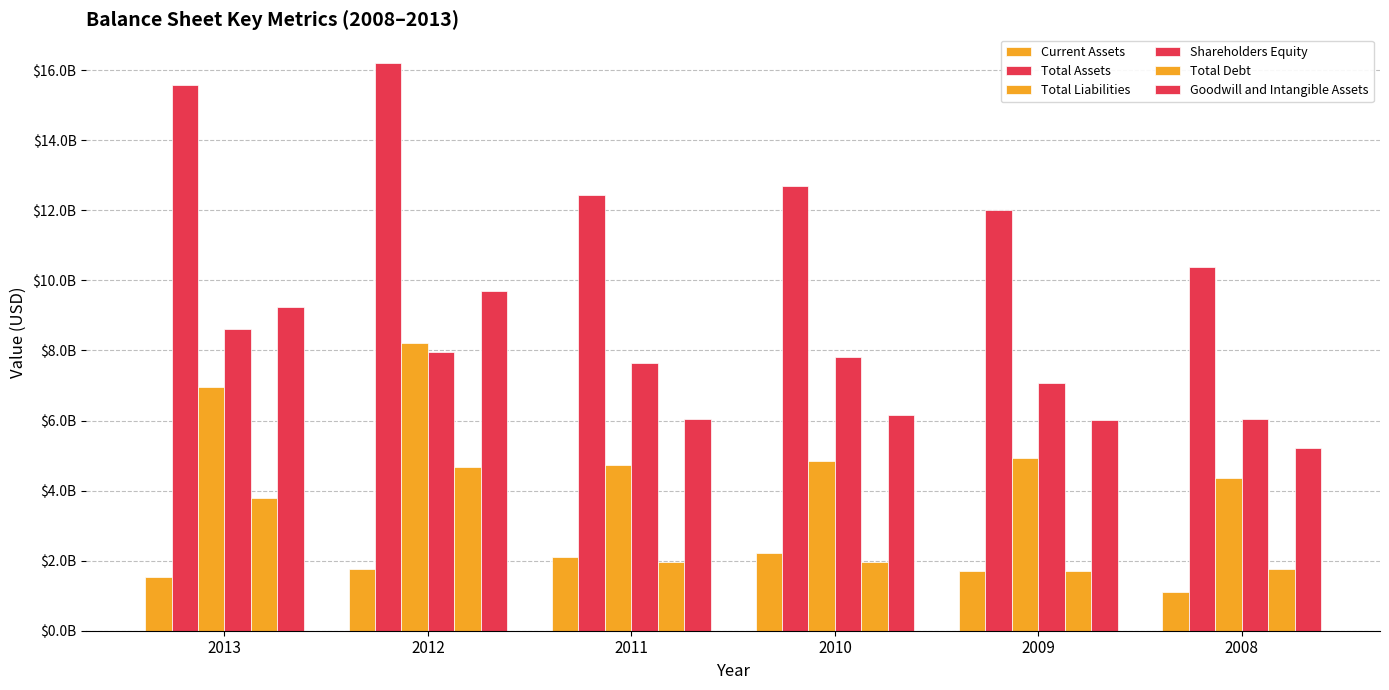

What is the total value across all series at 2009?

33459600000